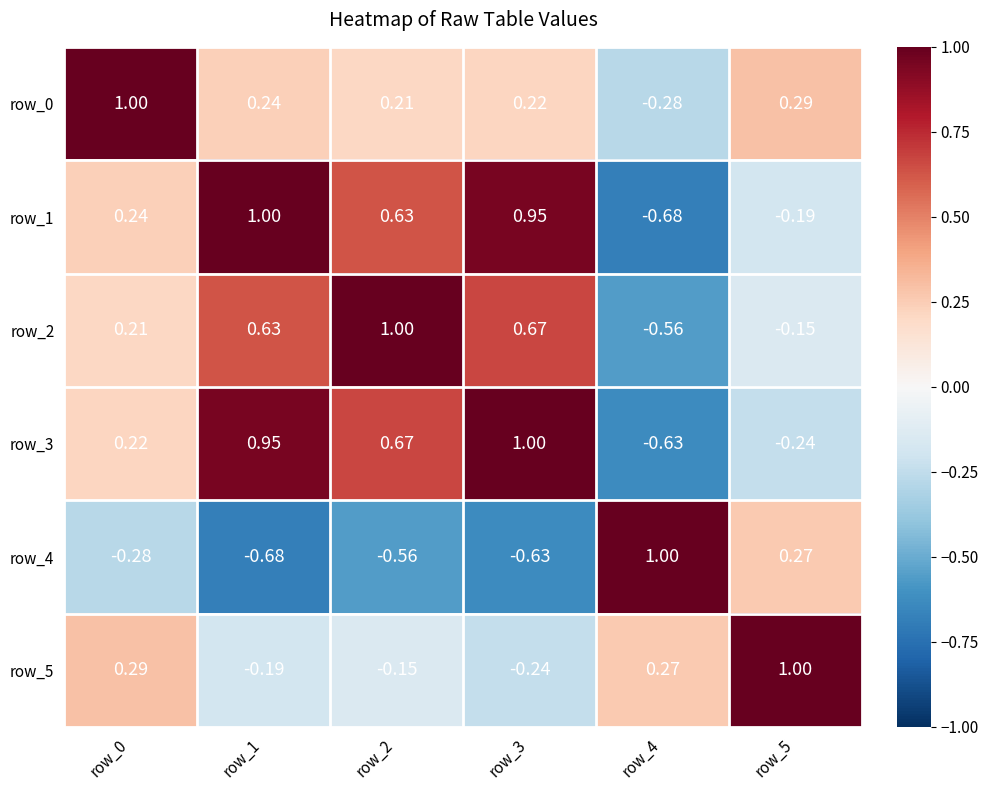

What is the difference between the second highest and second lowest values in the row_1 series?

1.1